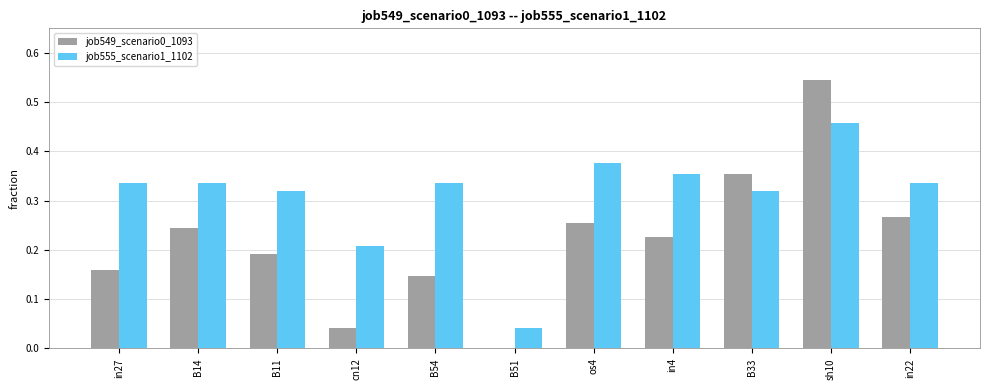

The job549_scenario0_1093 series shows -0.4 at B51. True or false?

False